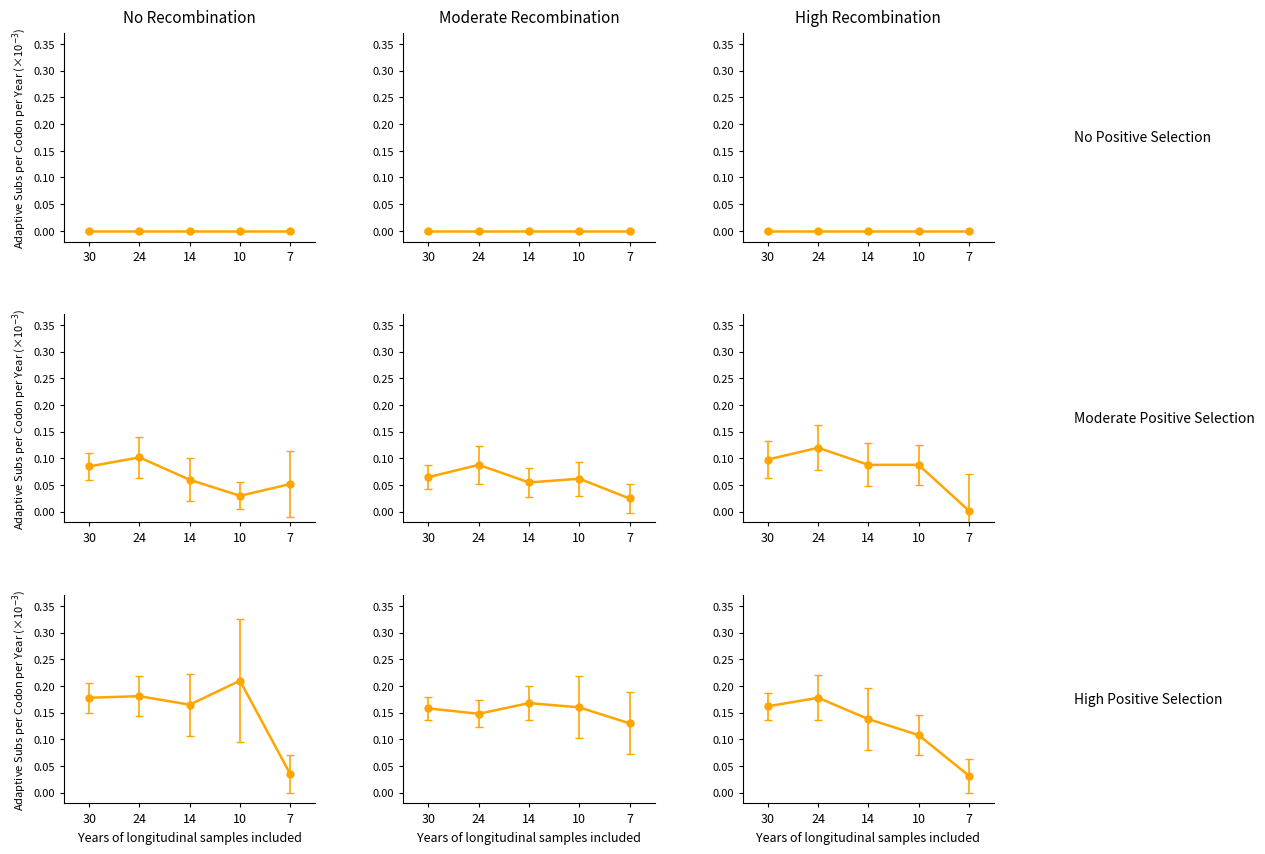

What is the average value of the mod_pos_mod_rec series?

0.1